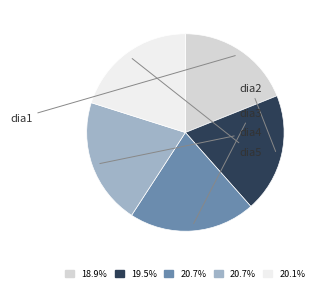

The dia5 slice represents 33% of the pie. True or false?

False